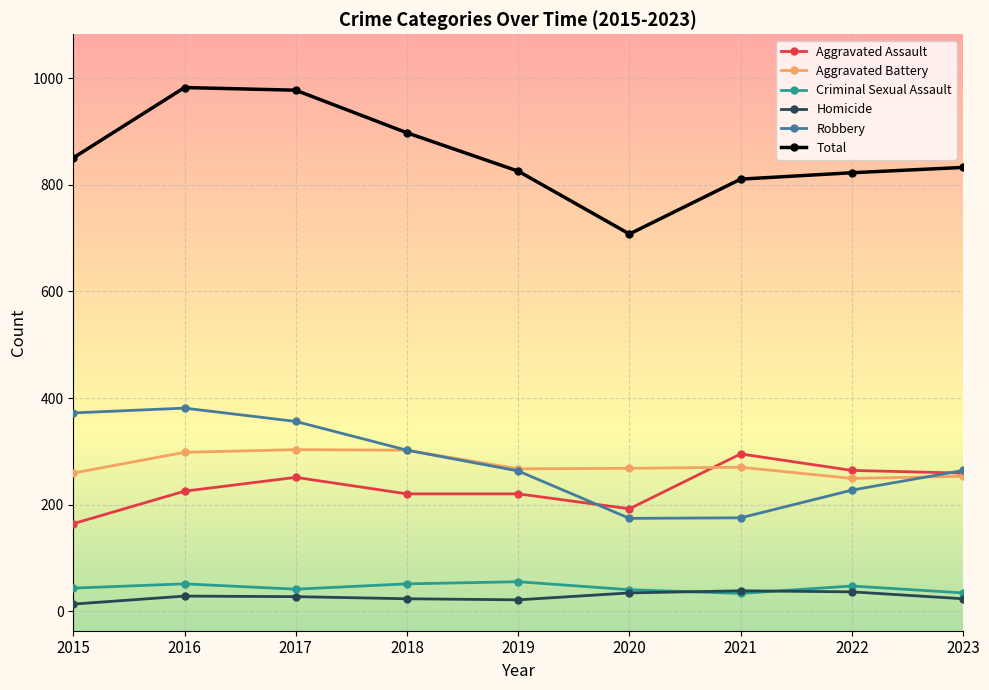

Between 2017 and 2019, which series saw the biggest shift?

Total